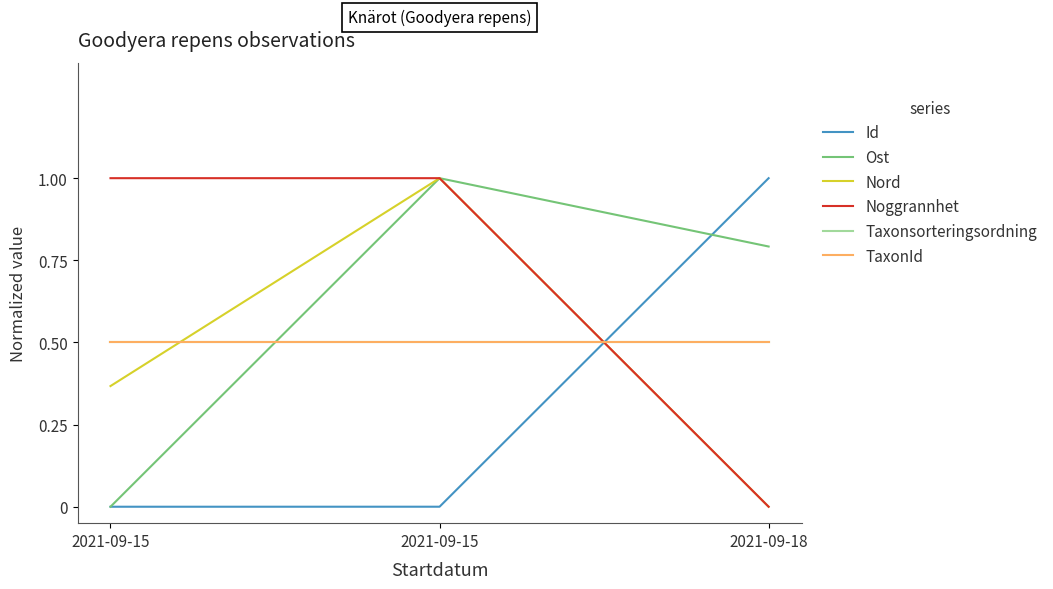

At which label is TaxonId closest to 0?

2021-09-15